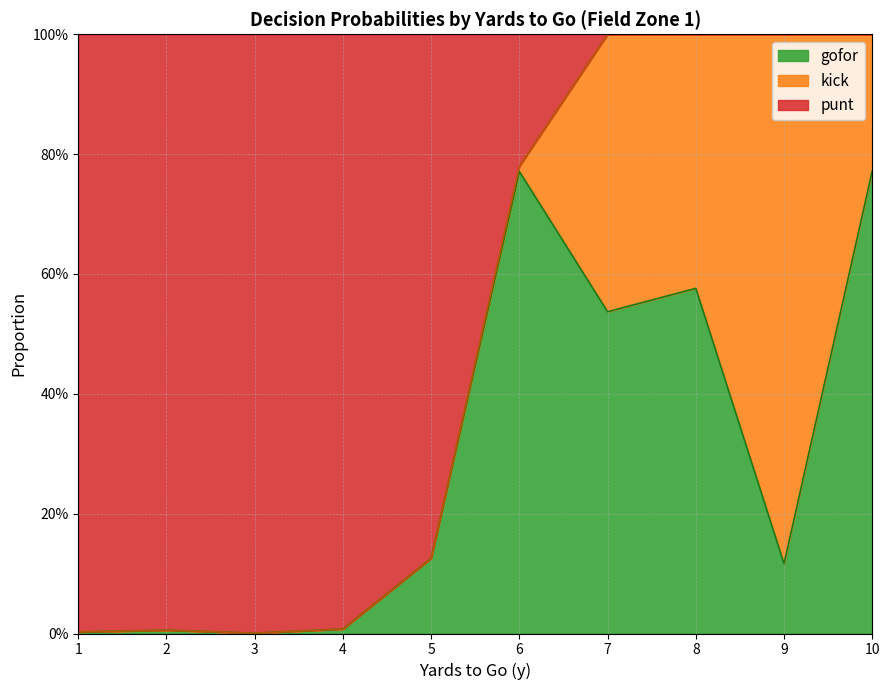

Does the chart have visible grid lines?

Yes